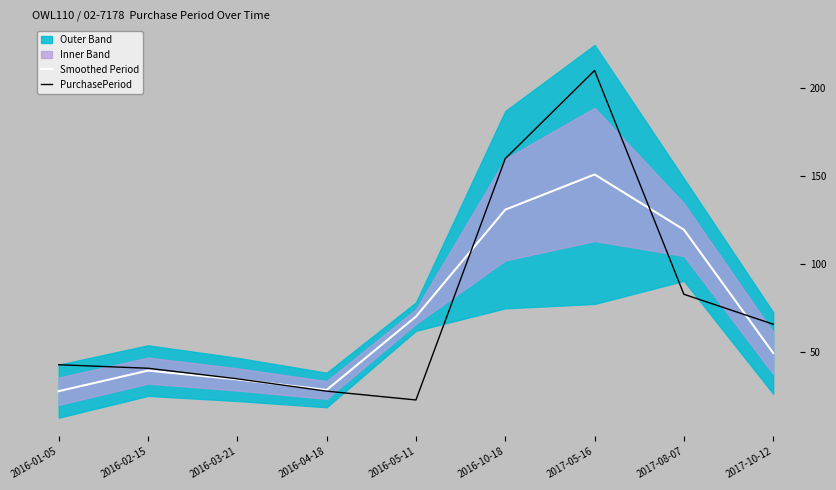

What is the value of the Smoothed Period point at the 1st from the left?

28.0